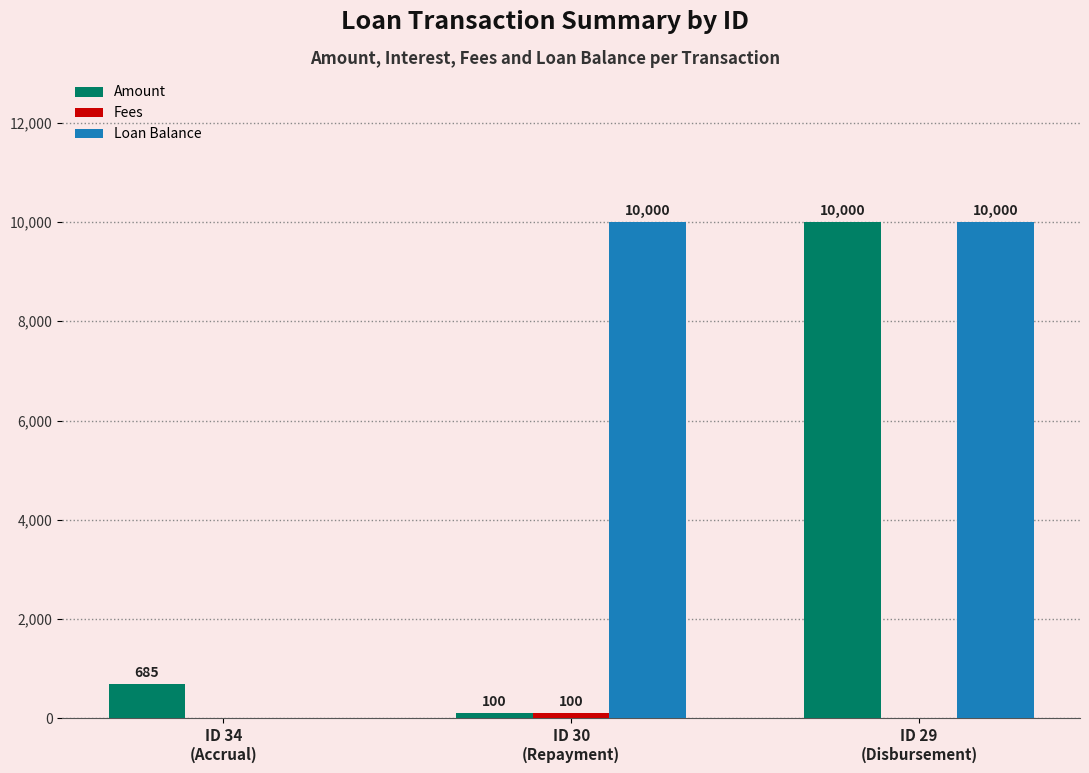

At which label is Amount closest to 5050?

ID 34
(Accrual)